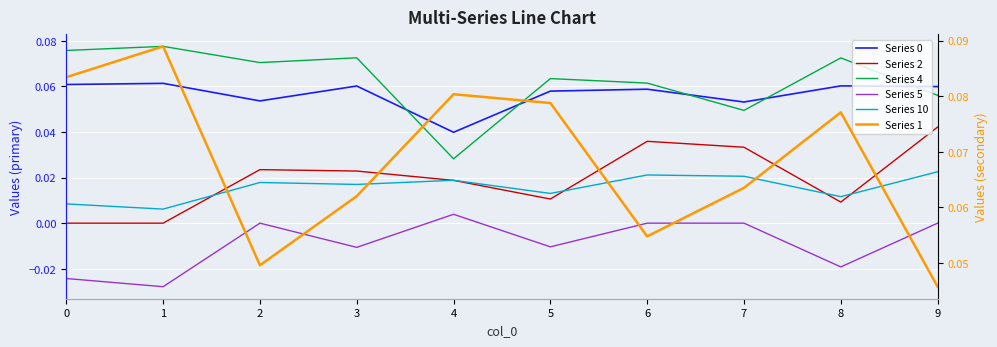

What is the sum of the Series 4 values at 3 and 1?

0.2